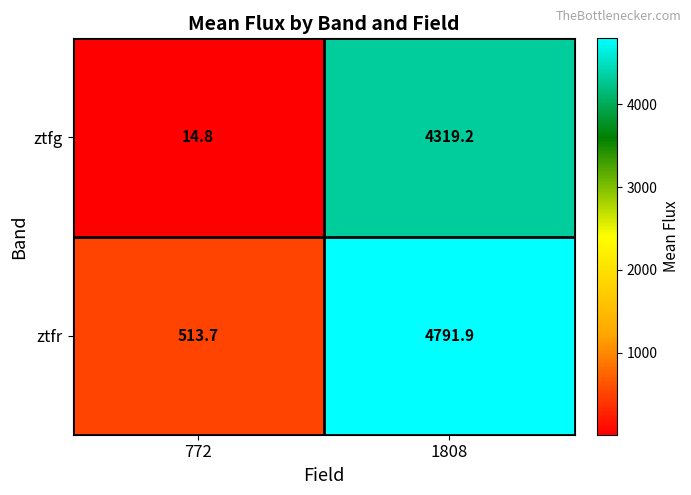

What is the difference between the highest and lowest values at 1808?

472.7